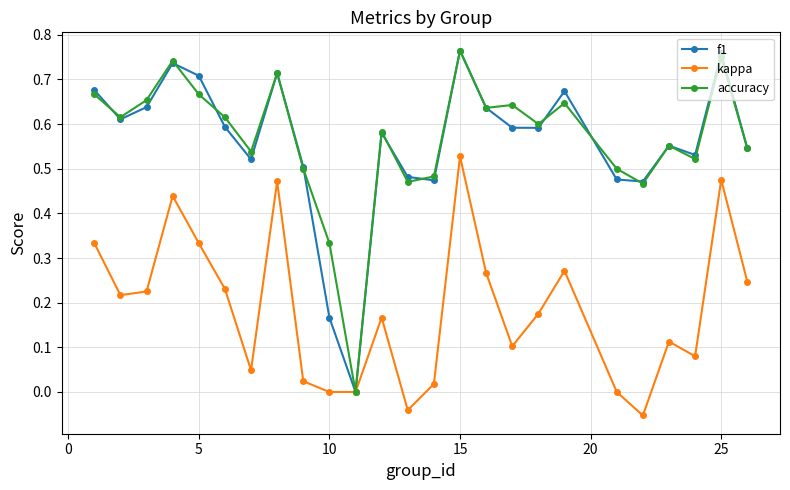

True or false: accuracy has more than 2 interior local peaks.

True